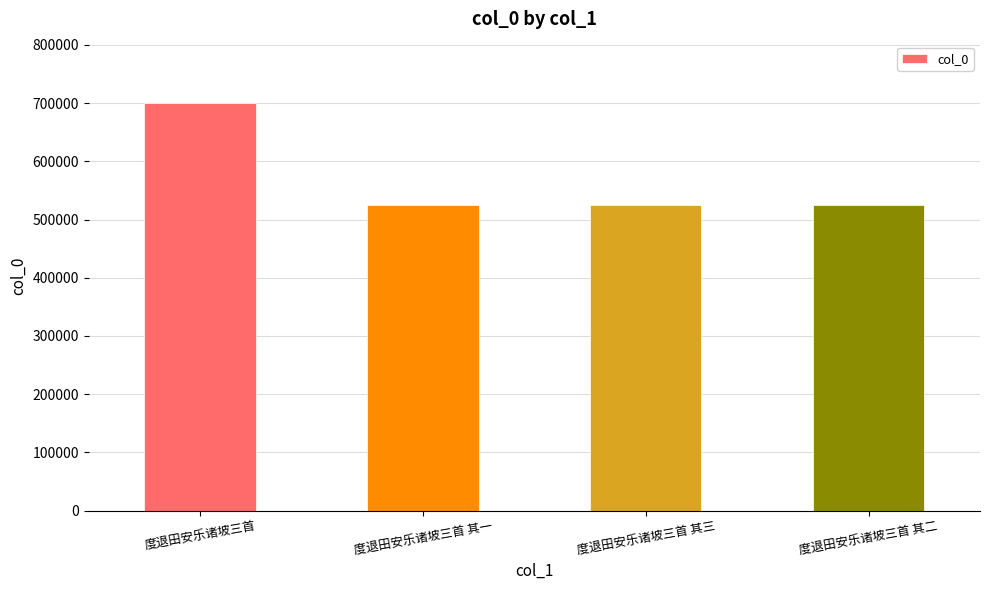

What is the sum of the values at 度退田安乐诸坡三首 and 度退田安乐诸坡三首 其三?

1225978